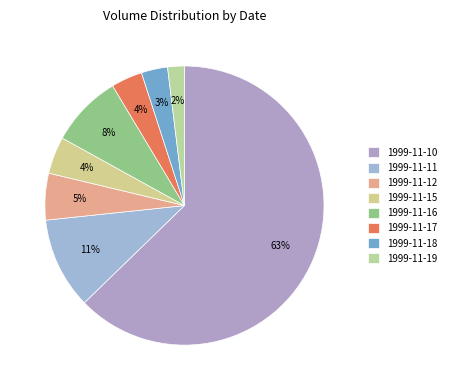

What percentage is the 1999-11-18 slice, to the nearest percent?

3%